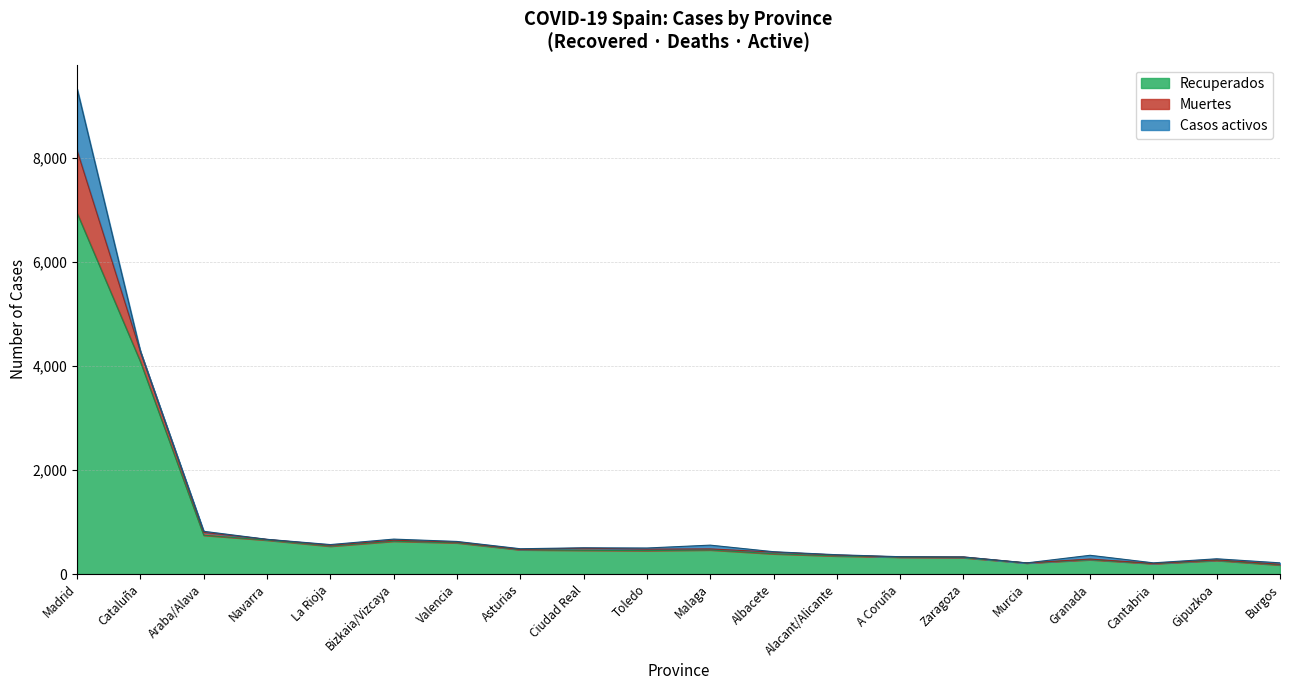

True or false: Muertes and Recuperados cross at least once.

False